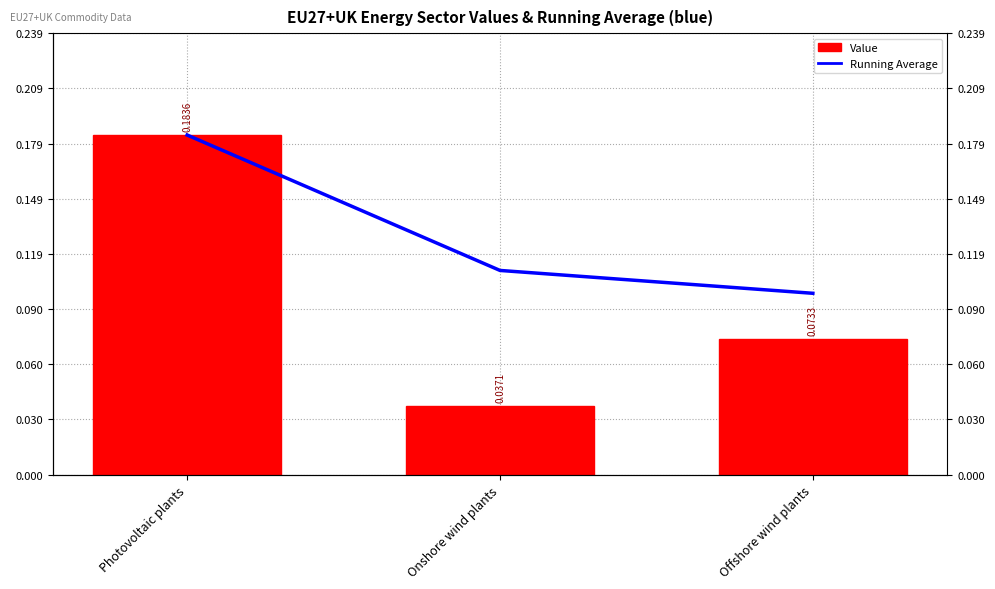

List the series in order of their peak value, highest first.

Running Average, Value